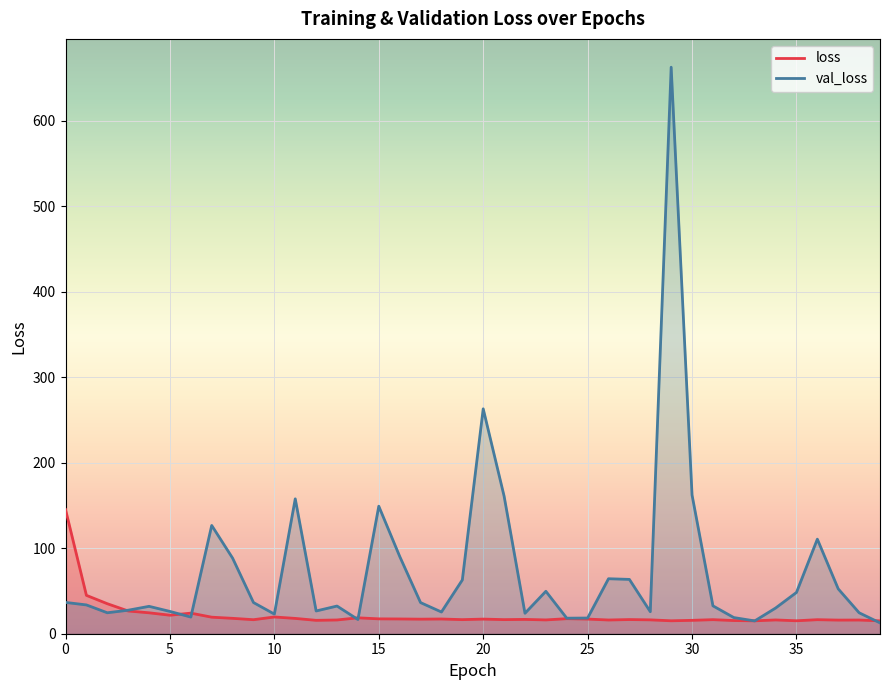

Reading left to right, extract all data points from this chart.

loss: 145.3	44.9	35.1	26.6	24.5	21.7	24.1	19.4	18.0	16.4	19.6	17.9	15.7	16.1	18.6	17.4	17.3	17.0	17.2	16.5	17.1	16.5	16.8	16.1	17.6	17.1	16.1	16.6	16.2	15.1	15.7	16.5	15.4	15.1	16.1	15.1	16.4	15.9	16.0	15.1
val_loss: 36.6	33.7	24.5	27.5	32.0	26.1	19.5	126.7	88.4	36.5	23.0	157.8	26.6	32.4	16.6	149.2	90.5	36.4	25.4	62.9	263.1	161.0	23.9	49.6	18.2	18.4	64.3	63.6	25.8	662.9	162.3	32.6	18.9	15.0	30.0	48.3	110.6	52.5	24.5	12.7